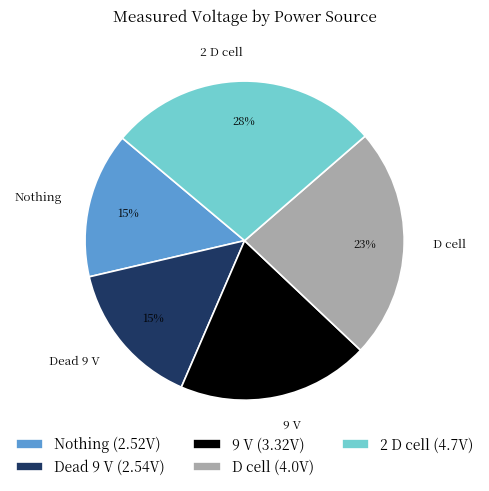

Combined, do Dead 9 V and 9 V account for over 50%?

No